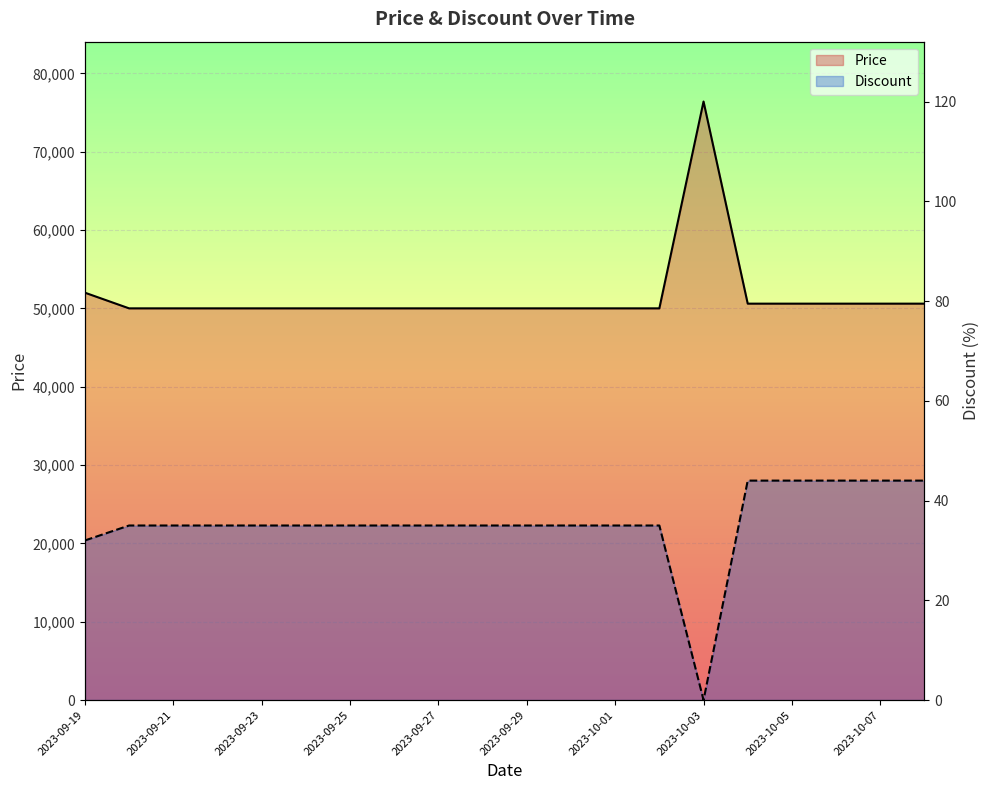

True or false: Price has more than 0 points higher than both neighbors.

True